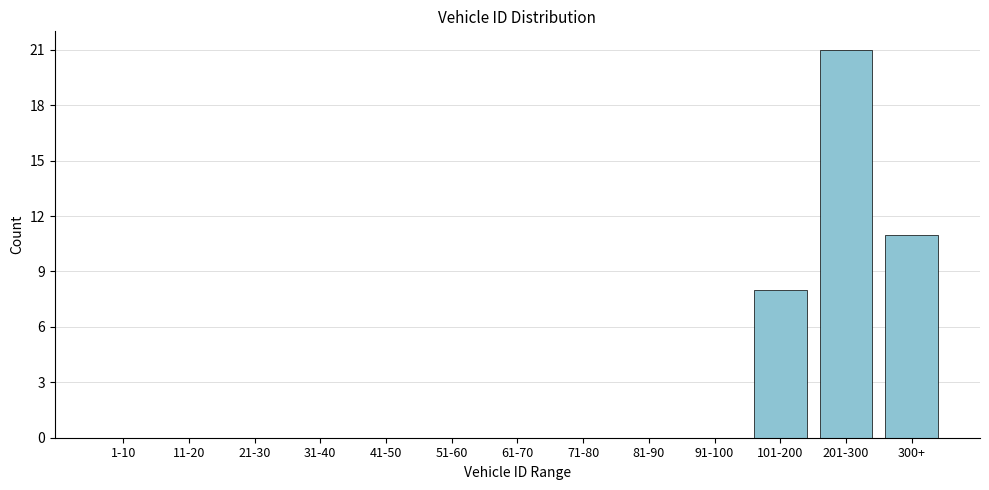

Reading right to left, transcribe all the data shown in this chart.

300+=11	201-300=21	101-200=8	91-100=0	81-90=0	71-80=0	61-70=0	51-60=0	41-50=0	31-40=0	21-30=0	11-20=0	1-10=0